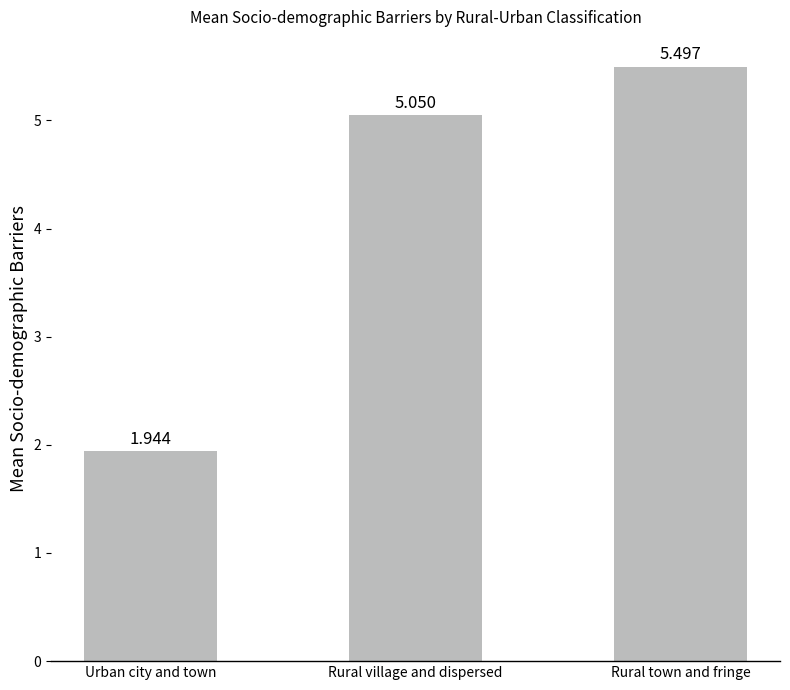

What is the ratio of the value at Rural village and dispersed to the value at Rural town and fringe?

0.9